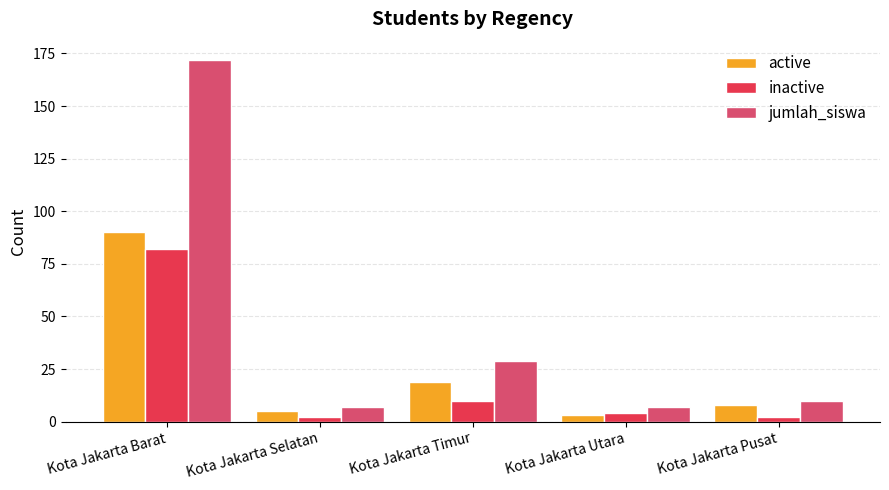

True or false: active has a value of 3 at Kota Jakarta Utara.

True